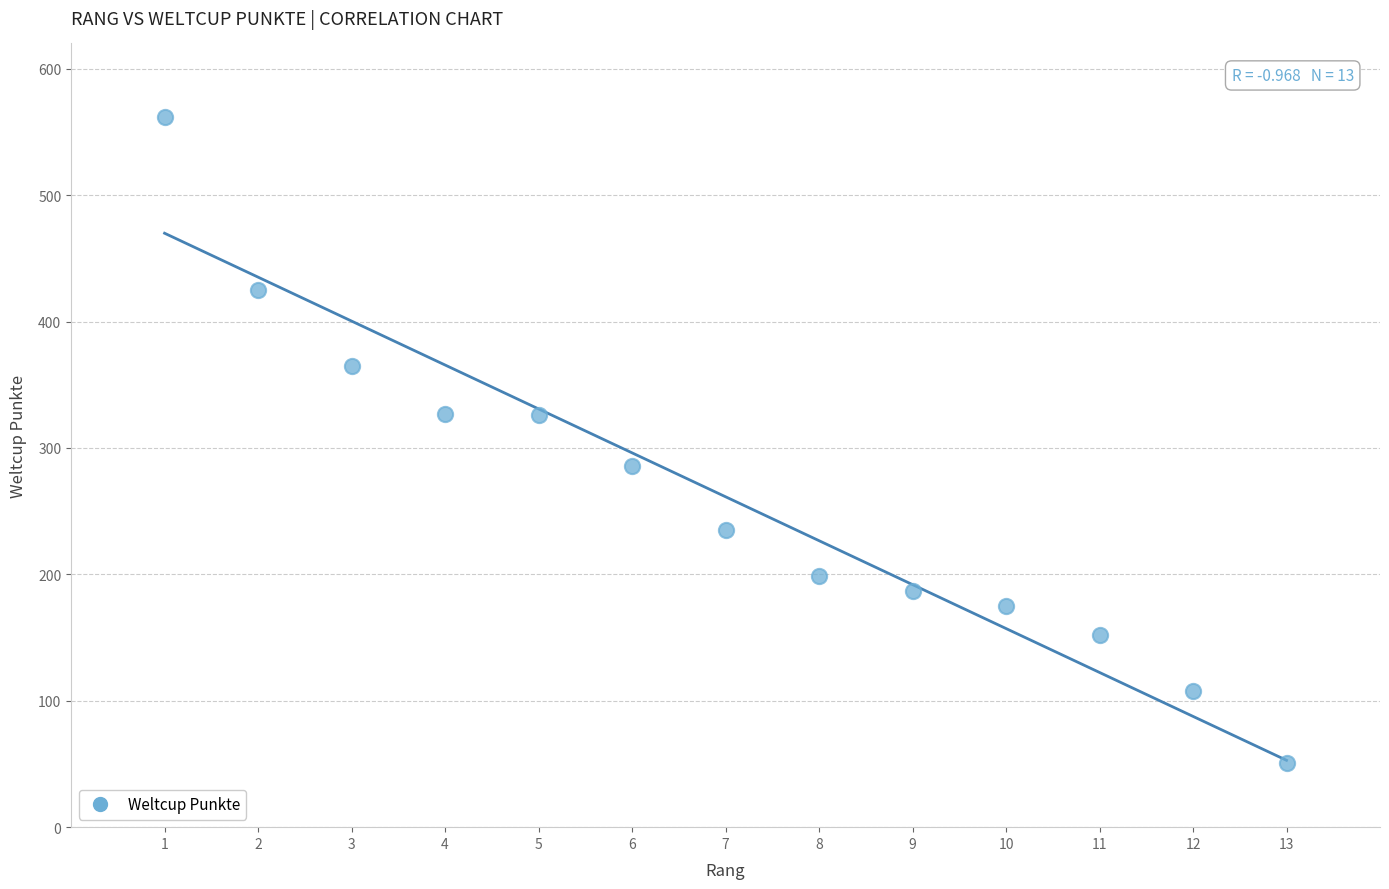

What is the range of Y values (max minus min)?

511